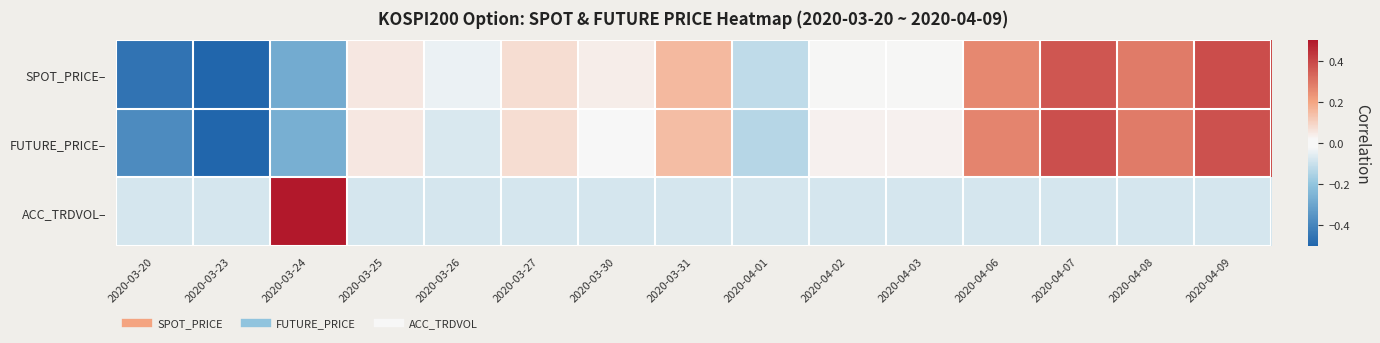

Reading right to left, extract all data points from this chart.

SPOT_PRICE–: 2020-04-09=0.4	2020-04-08=0.3	2020-04-07=0.4	2020-04-06=0.3	2020-04-03=0.0	2020-04-02=0.0	2020-04-01=-0.1	2020-03-31=0.2	2020-03-30=0.0	2020-03-27=0.1	2020-03-26=-0.0	2020-03-25=0.1	2020-03-24=-0.3	2020-03-23=-0.5	2020-03-20=-0.5
FUTURE_PRICE–: 2020-04-09=0.4	2020-04-08=0.3	2020-04-07=0.4	2020-04-06=0.3	2020-04-03=0.0	2020-04-02=0.0	2020-04-01=-0.1	2020-03-31=0.1	2020-03-30=-0.0	2020-03-27=0.1	2020-03-26=-0.1	2020-03-25=0.1	2020-03-24=-0.3	2020-03-23=-0.5	2020-03-20=-0.4
ACC_TRDVOL–: 2020-04-09=-0.1	2020-04-08=-0.1	2020-04-07=-0.1	2020-04-06=-0.1	2020-04-03=-0.1	2020-04-02=-0.1	2020-04-01=-0.1	2020-03-31=-0.1	2020-03-30=-0.1	2020-03-27=-0.1	2020-03-26=-0.1	2020-03-25=-0.1	2020-03-24=0.5	2020-03-23=-0.1	2020-03-20=-0.1